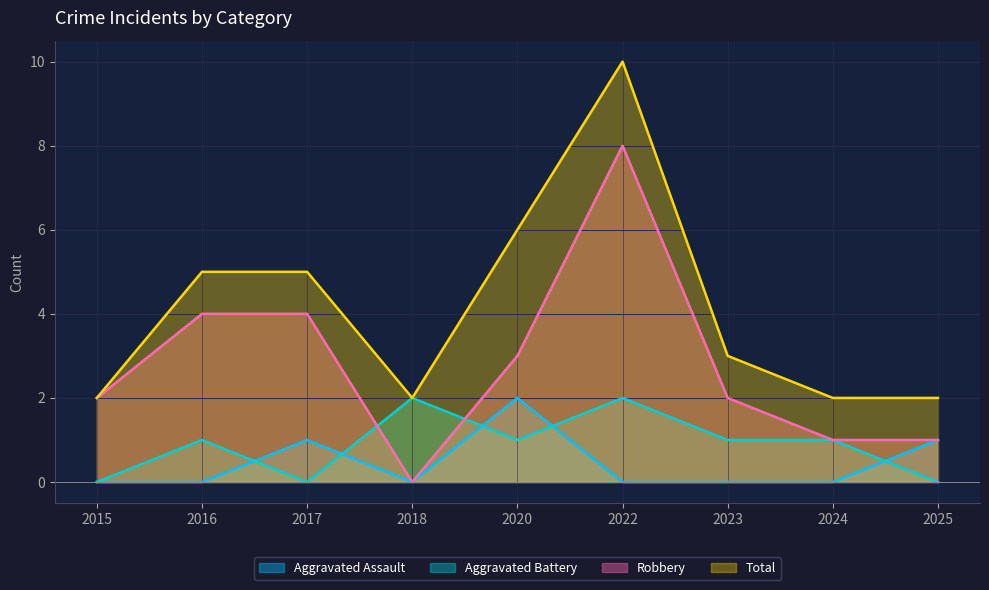

Reading left to right, list all the values displayed in this chart.

Aggravated Assault: 2015=0	2016=0	2017=1	2018=0	2020=2	2022=0	2023=0	2024=0	2025=1
Aggravated Battery: 2015=0	2016=1	2017=0	2018=2	2020=1	2022=2	2023=1	2024=1	2025=0
Robbery: 2015=2	2016=4	2017=4	2018=0	2020=3	2022=8	2023=2	2024=1	2025=1
Total: 2015=2	2016=5	2017=5	2018=2	2020=6	2022=10	2023=3	2024=2	2025=2